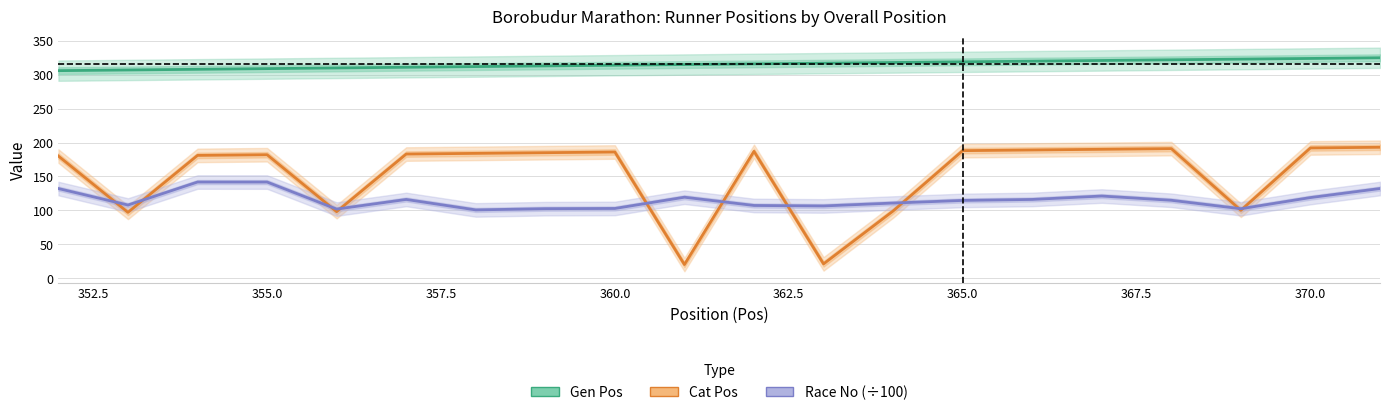

What is the difference between the maximum and minimum values in the Gen Pos series?

19.0